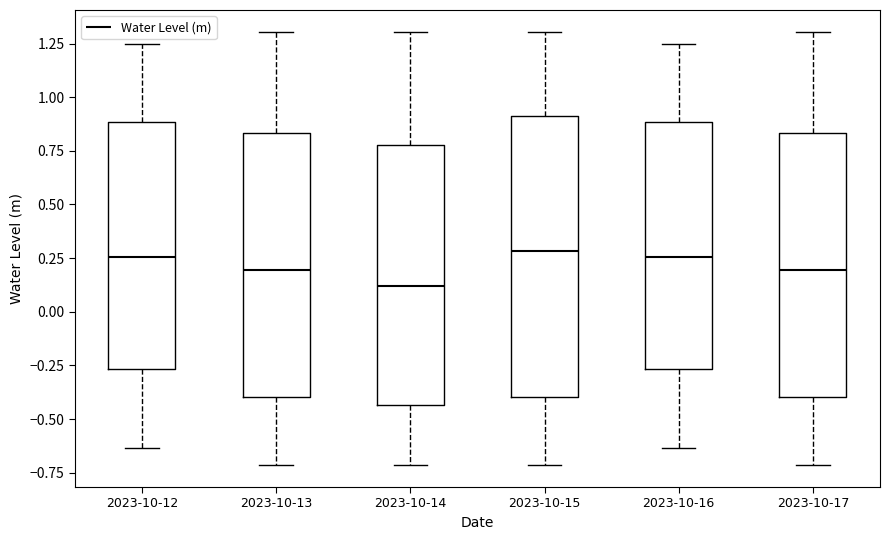

Reading left to right, transcribe this box plot: for each box, give where its median line is, the range the box spans, and where its two whiskers end, as read against the y-axis. The values are not printed on the chart, so give them approximately, as read against the axis.

2023-10-12: median 0.25, box -0.25 to 0.90, whiskers -0.65 to 1.25
2023-10-13: median 0.20, box -0.40 to 0.85, whiskers -0.70 to 1.30
2023-10-14: median 0.10, box -0.45 to 0.80, whiskers -0.70 to 1.30
2023-10-15: median 0.30, box -0.40 to 0.90, whiskers -0.70 to 1.30
2023-10-16: median 0.25, box -0.25 to 0.90, whiskers -0.65 to 1.25
2023-10-17: median 0.20, box -0.40 to 0.85, whiskers -0.70 to 1.30